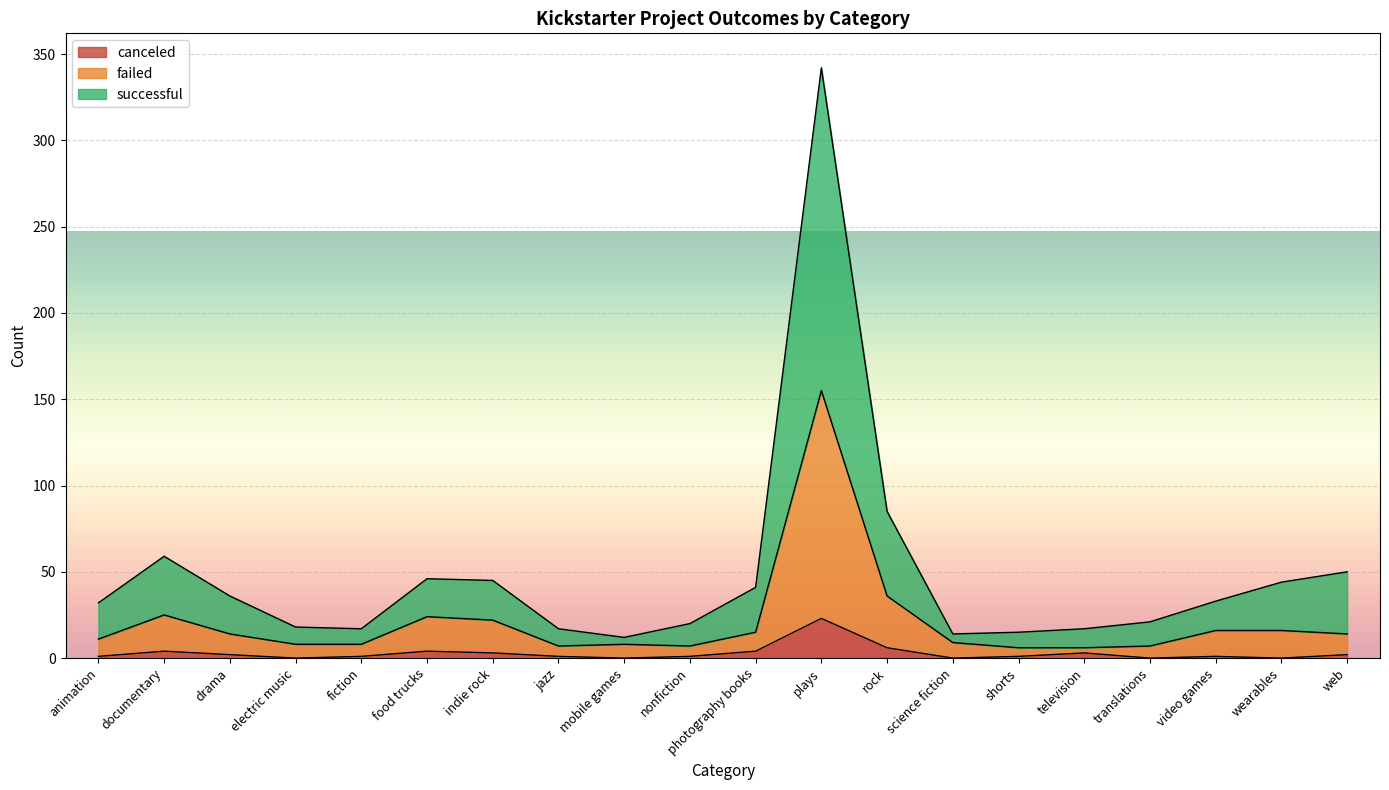

At how many categories does at least one series exceed 166?

1